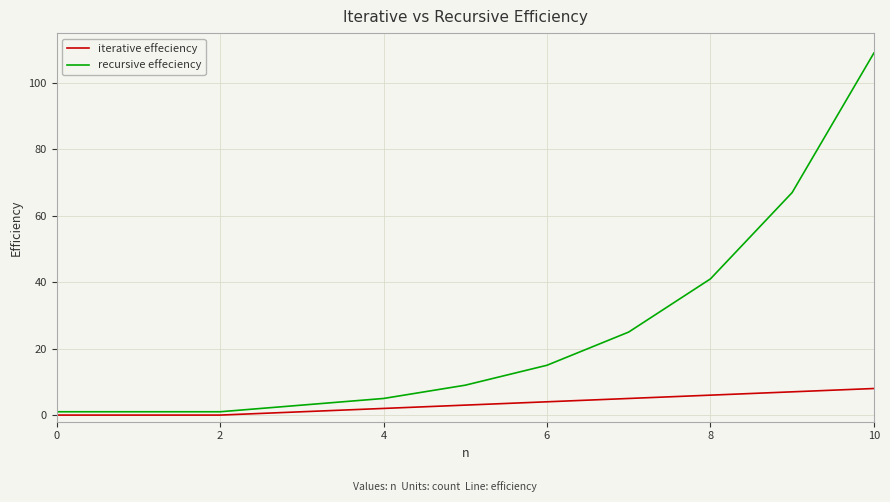

List the series in order of their overall mean, lowest first.

iterative effeciency, recursive effeciency